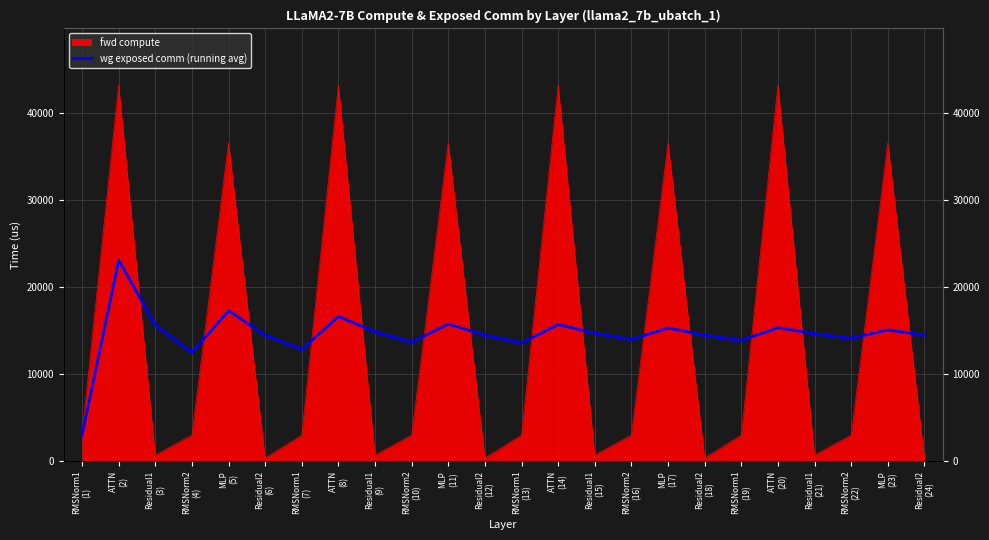

At which category does the chart reach its peak across all series?

ATTN
(2)